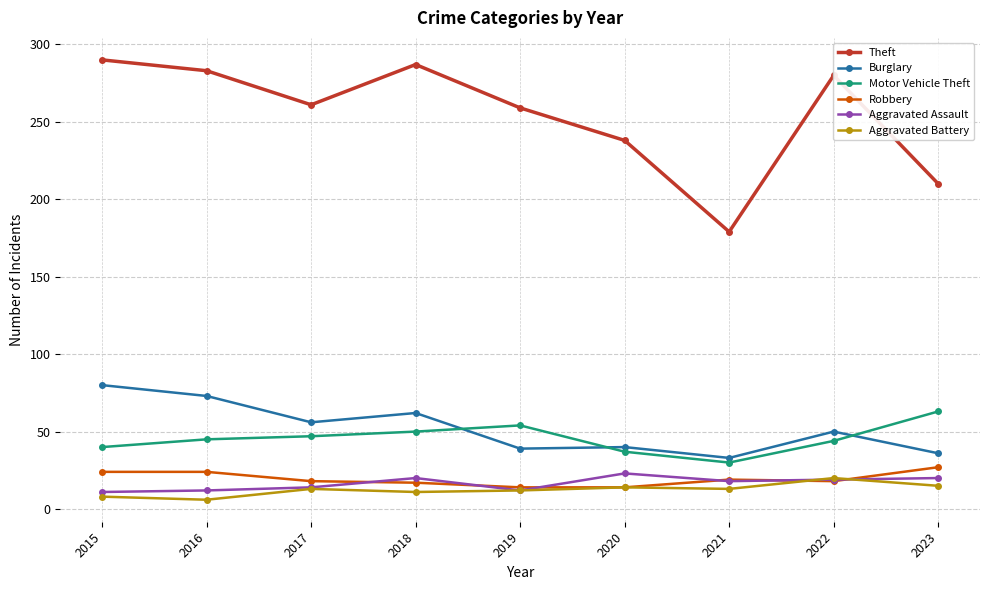

At which category does the chart reach its peak across all series?

2015